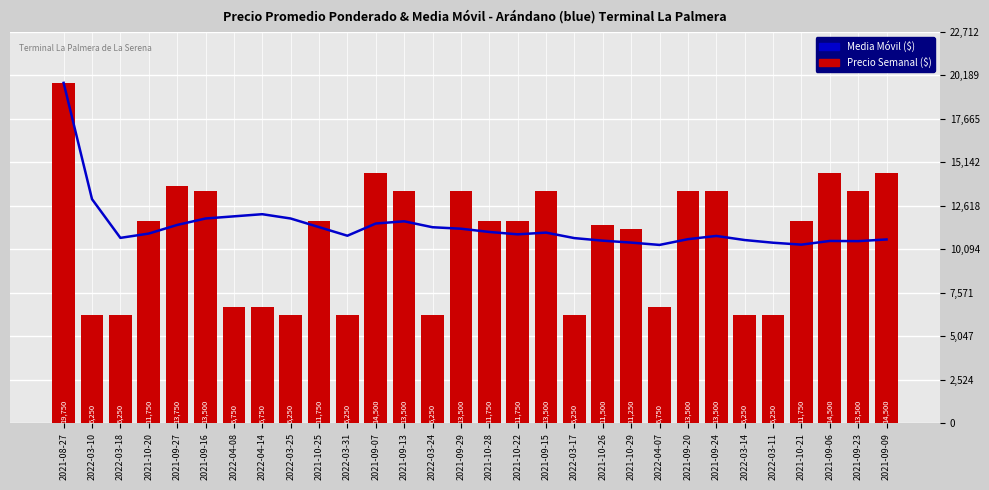

What position from the right is 2021-09-16?

25